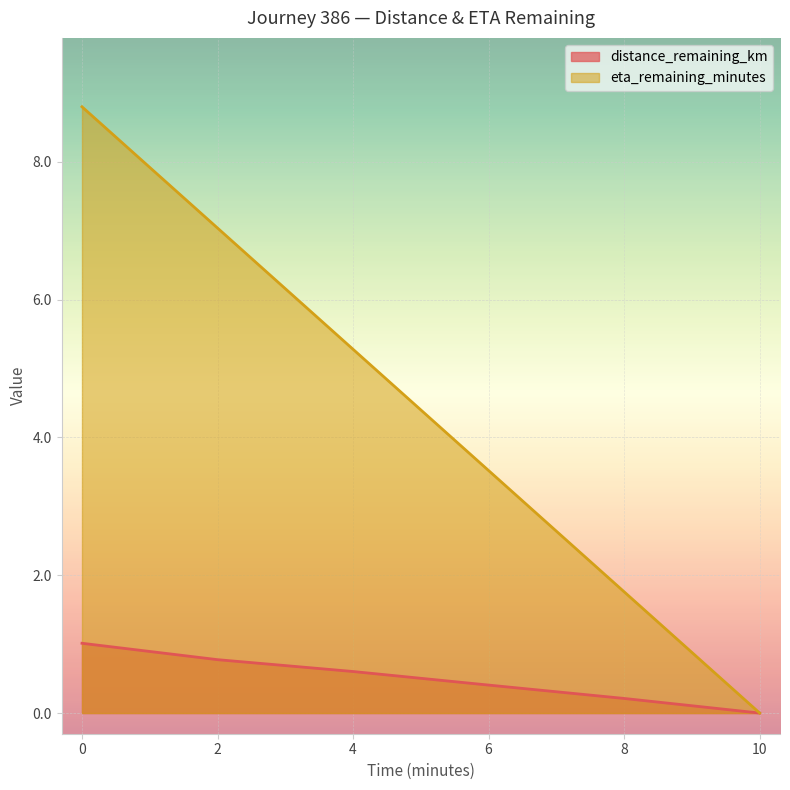

Which series changed the most between 2 and 6?

eta_remaining_minutes